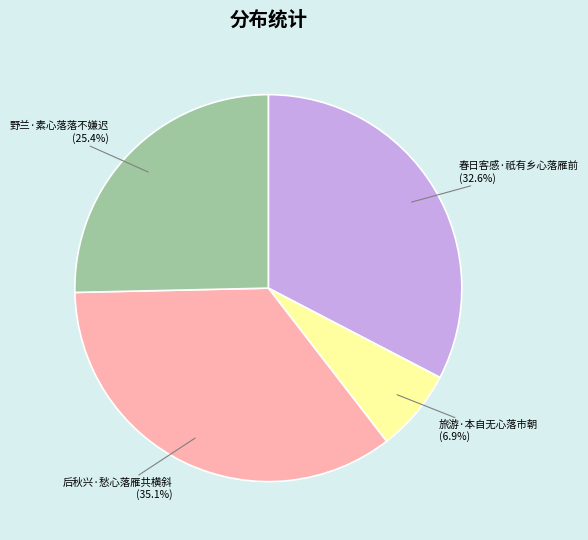

Is there a majority slice in this chart?

No